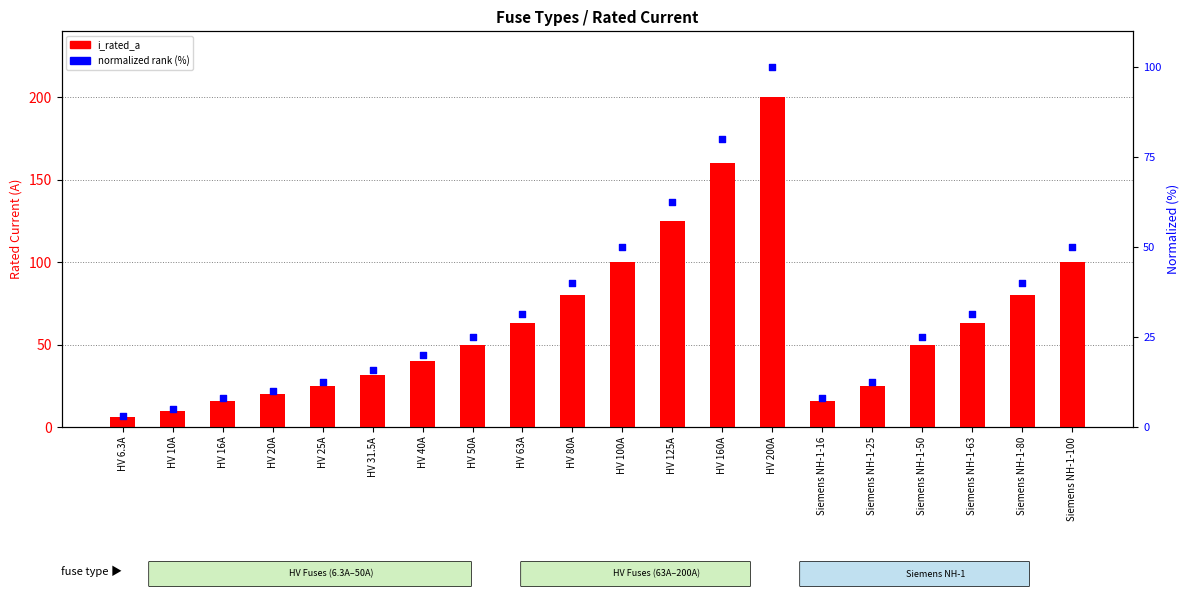

What are all the series names shown in the legend?

i_rated_a, normalized rank (%)